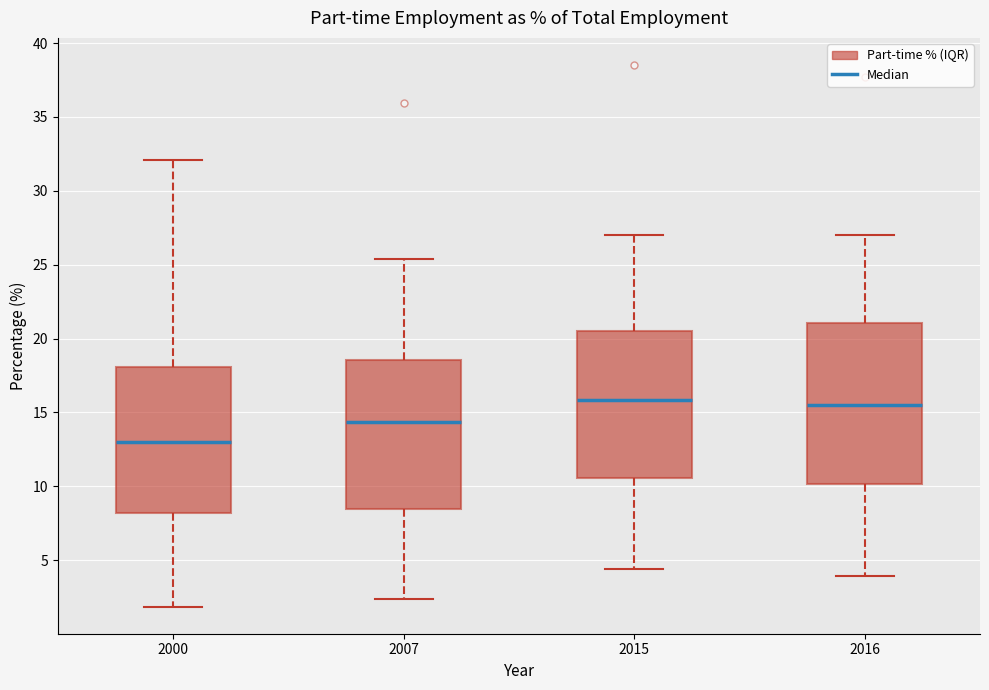

Where is the upper edge of the box at x = 2015 on the y-axis? The values are not printed on the chart, so give them approximately, as read against the axis.

20.5